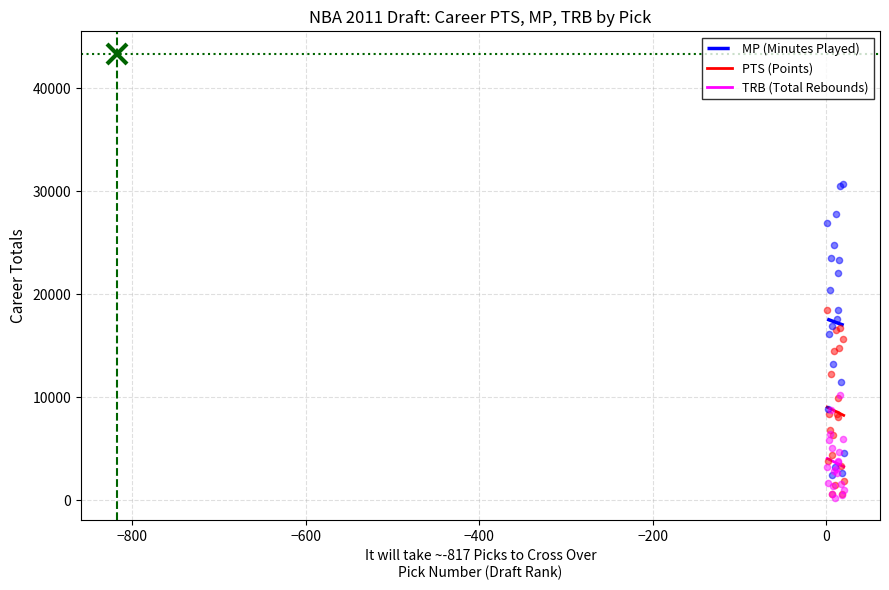

At how many categories does at least one series exceed 30245?

2